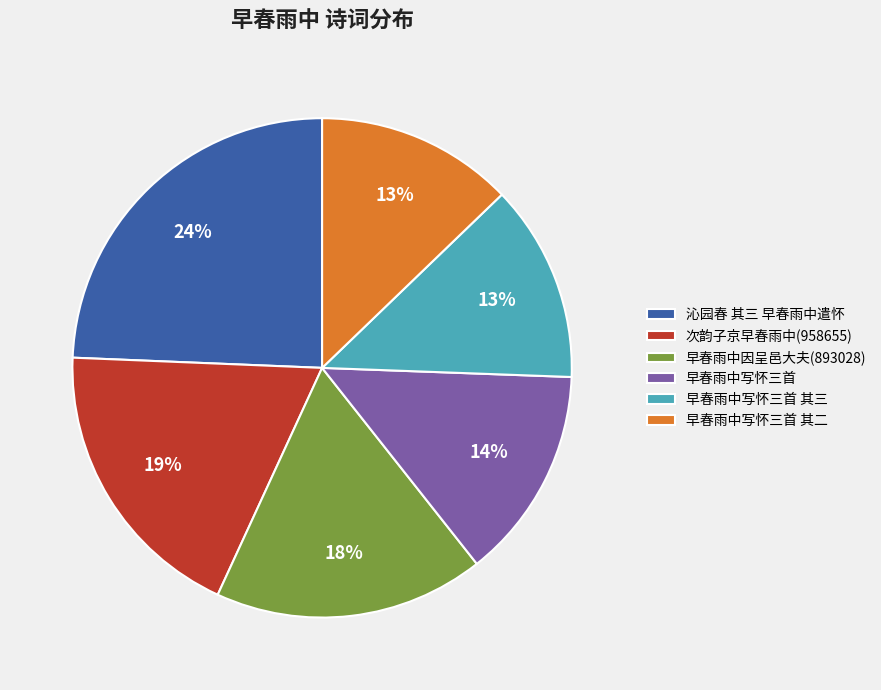

Is there a majority slice in this chart?

No